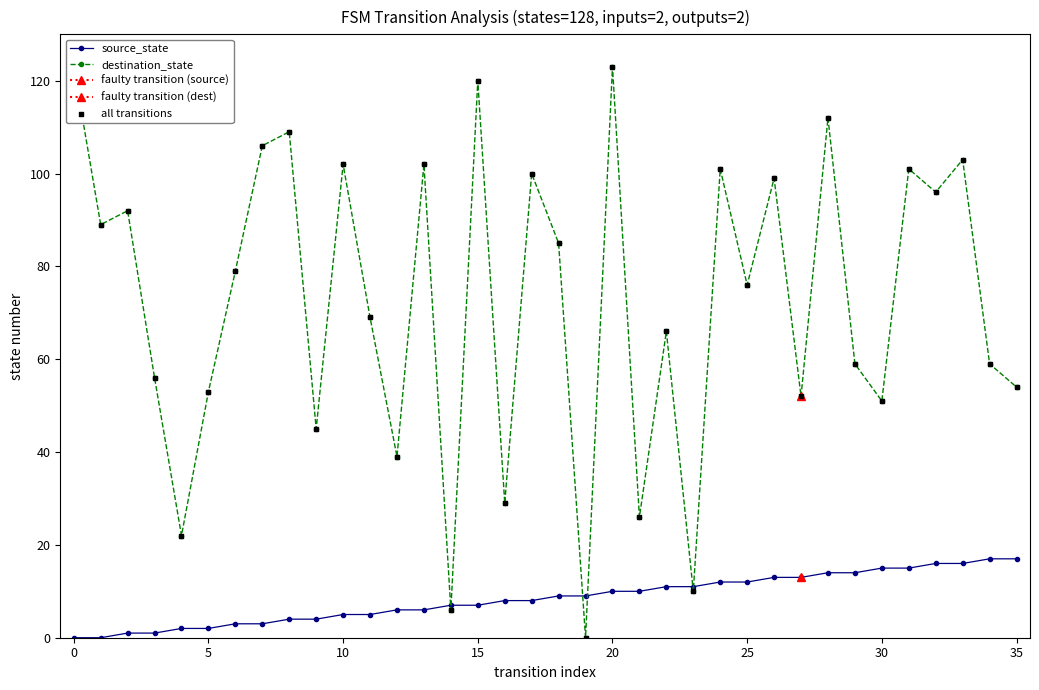

Which series reaches the minimum Y coordinate?

source_state